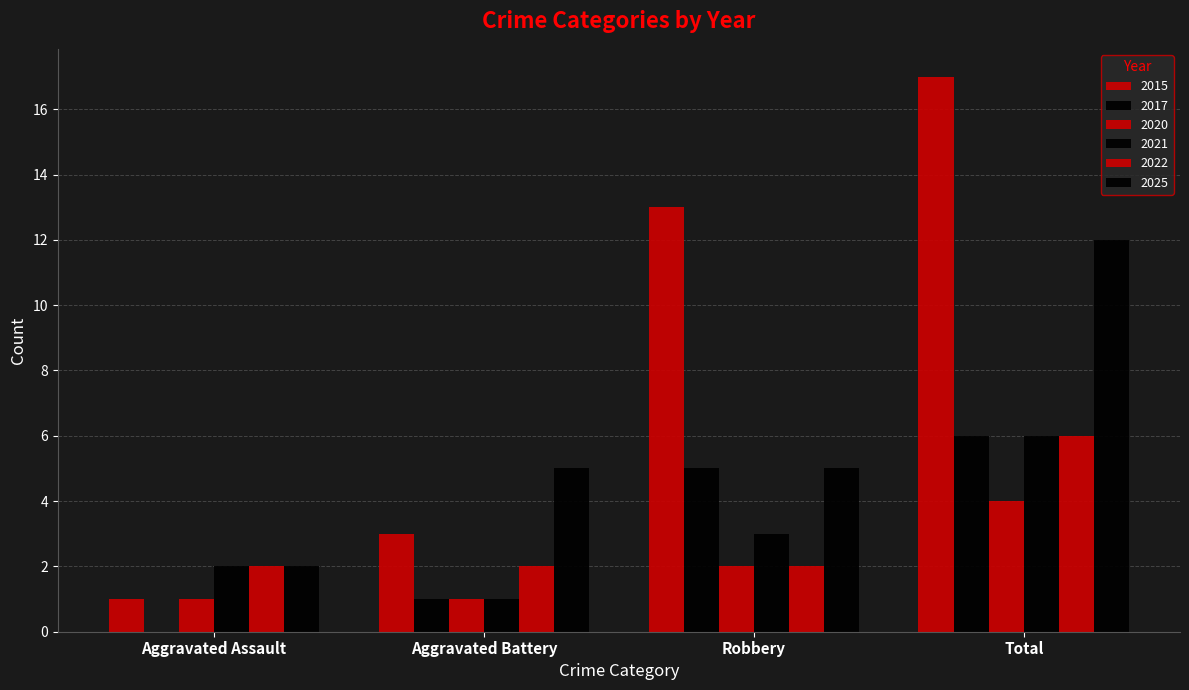

At how many categories does at least one series exceed 3?

3